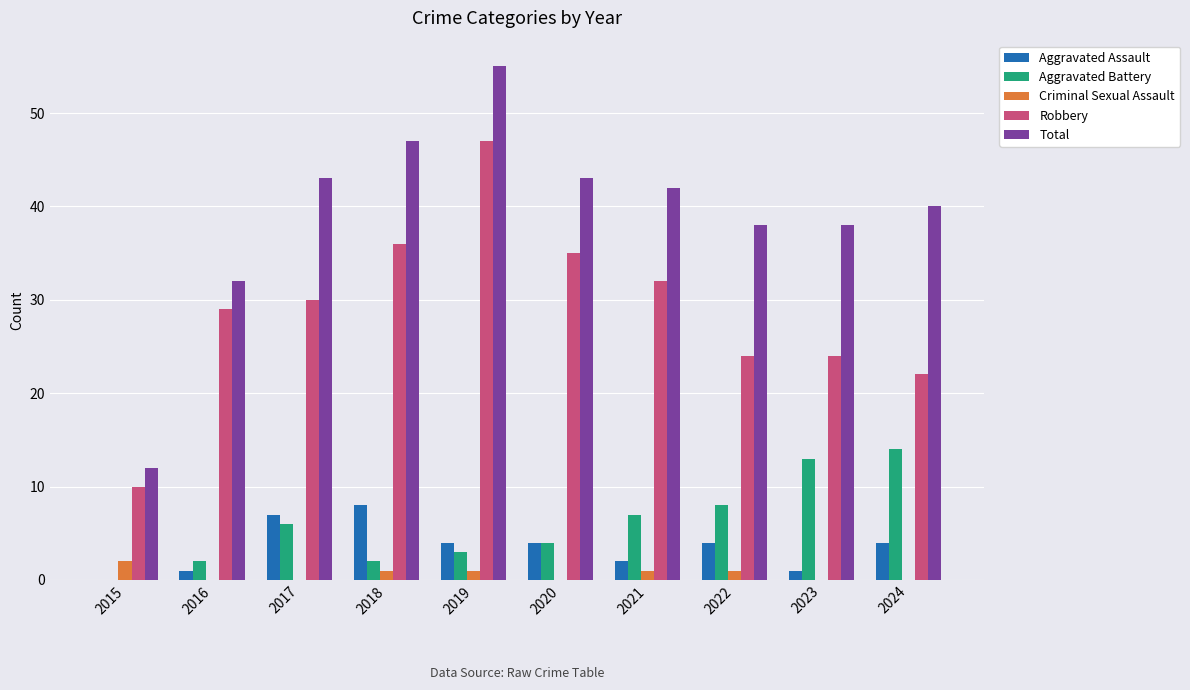

At which label does Criminal Sexual Assault first exceed 1?

2015